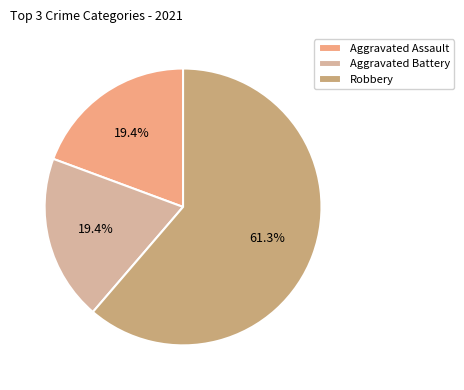

Is Aggravated Battery the majority of the pie?

No